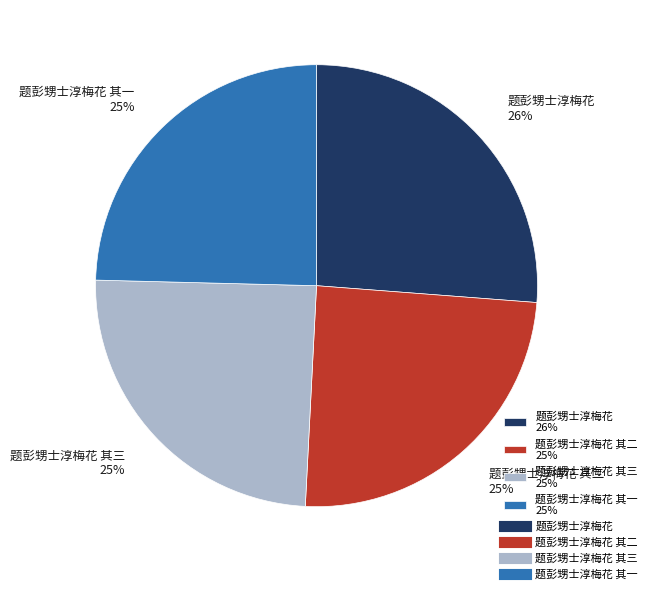

The 题彭甥士淳梅花 其三 25% slice represents 25% of the pie. True or false?

True